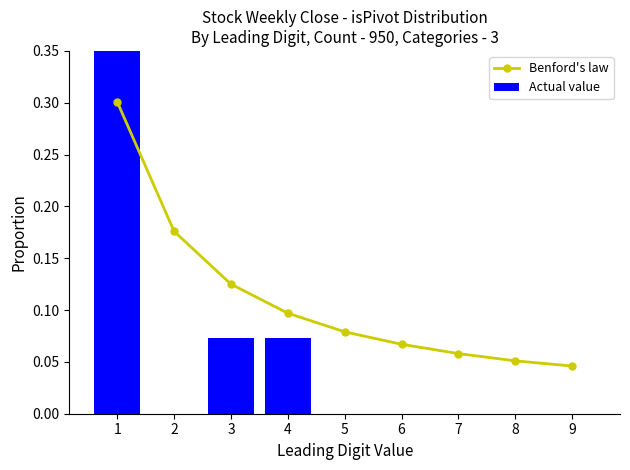

What are all the series names shown in the legend?

Benford's law, Actual value